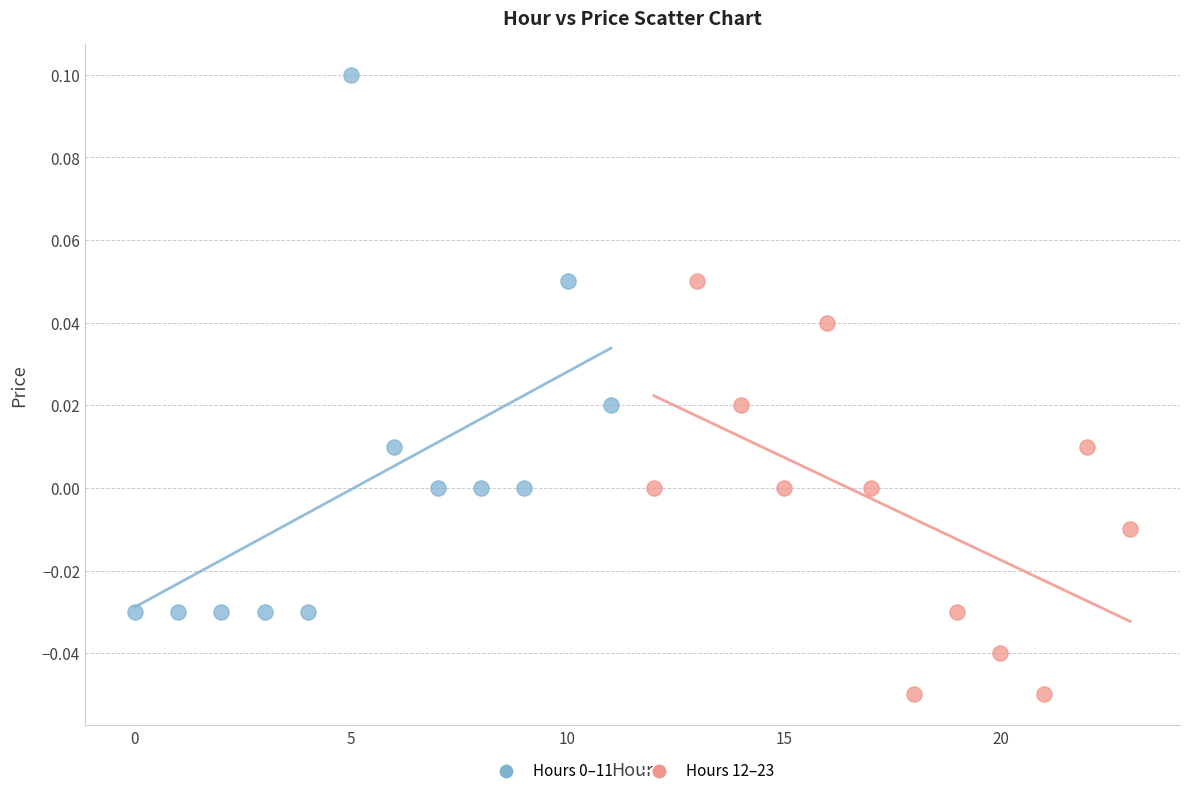

Which series contains the lowest Y value?

Hours 12–23